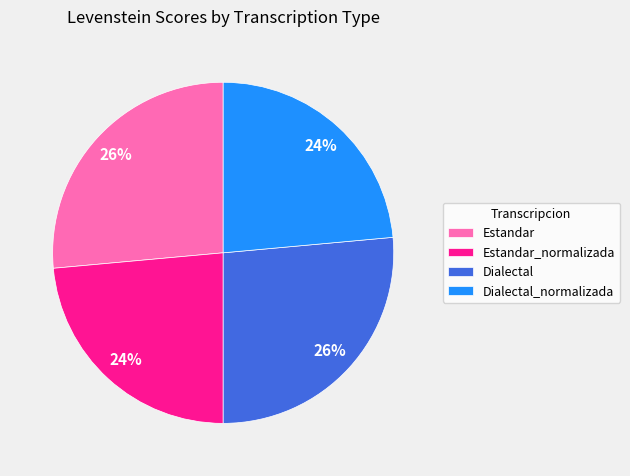

To the nearest percent, what portion does Estandar_normalizada represent?

24%